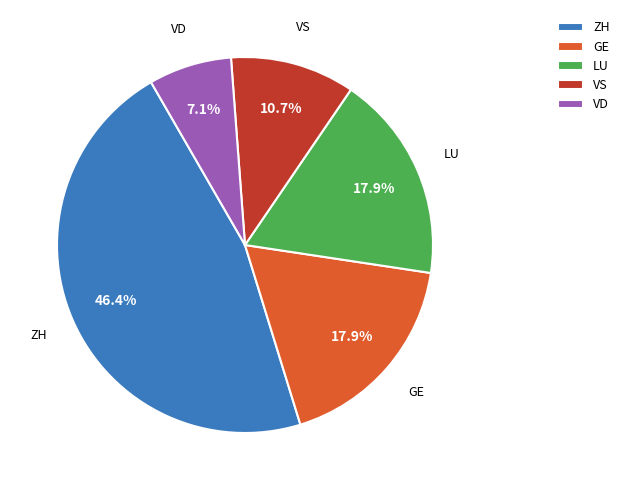

Does any single category account for the majority?

No